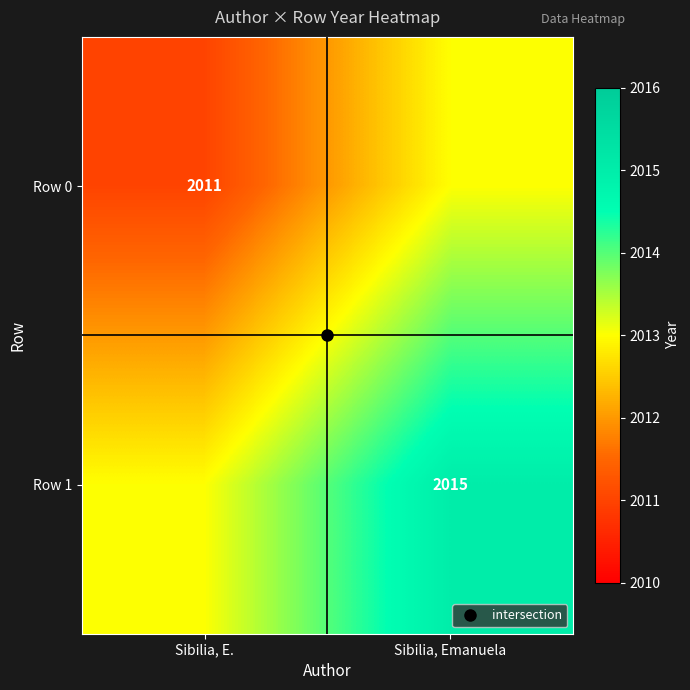

At which category is the sum across all series the highest?

Sibilia, Emanuela